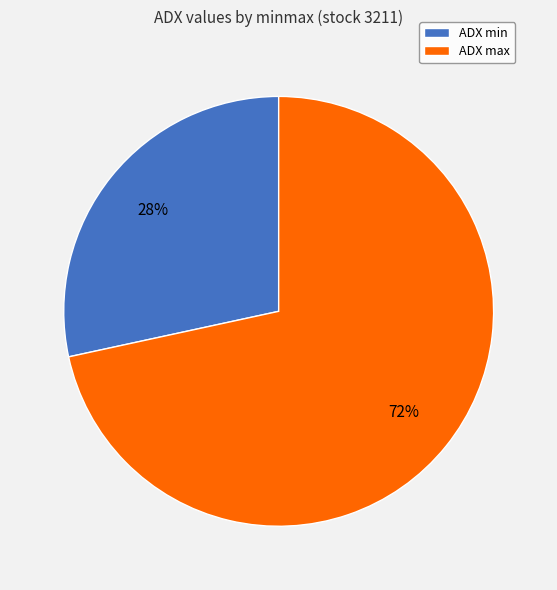

To the nearest percent, what portion does ADX max represent?

72%